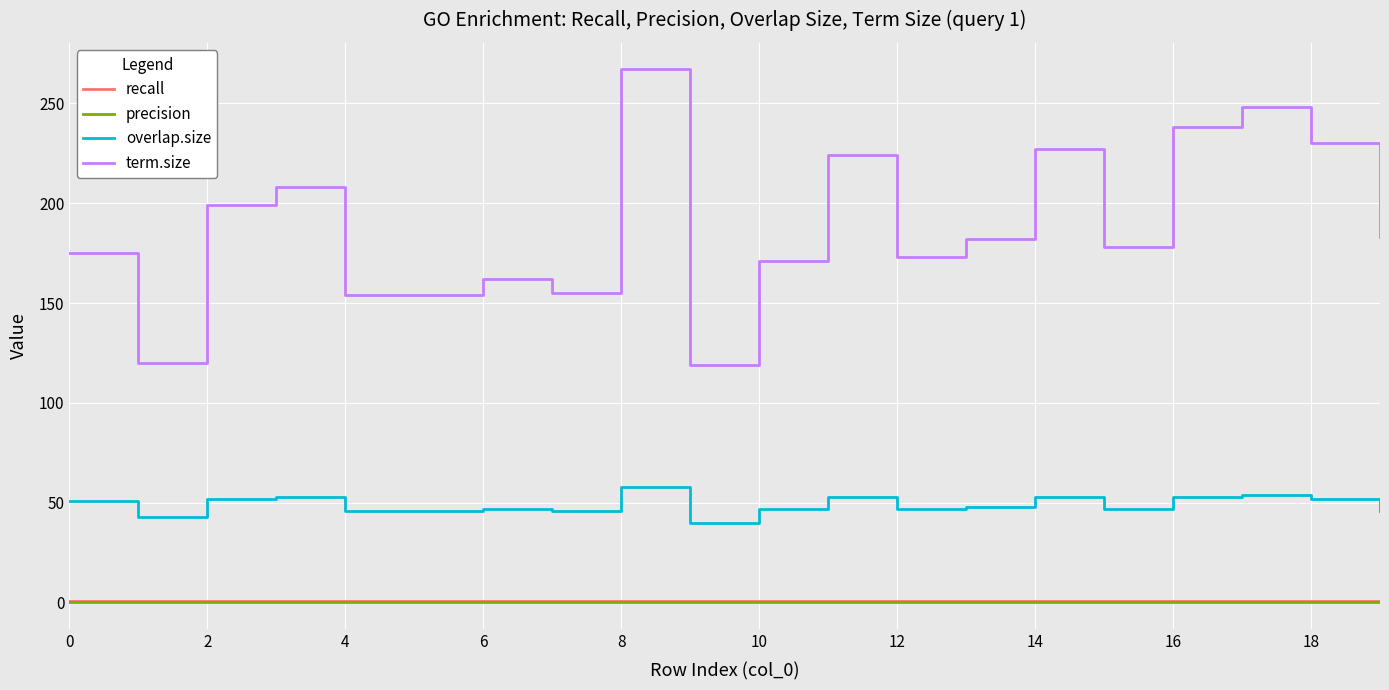

True or false: precision and term.size intersect in this chart.

False